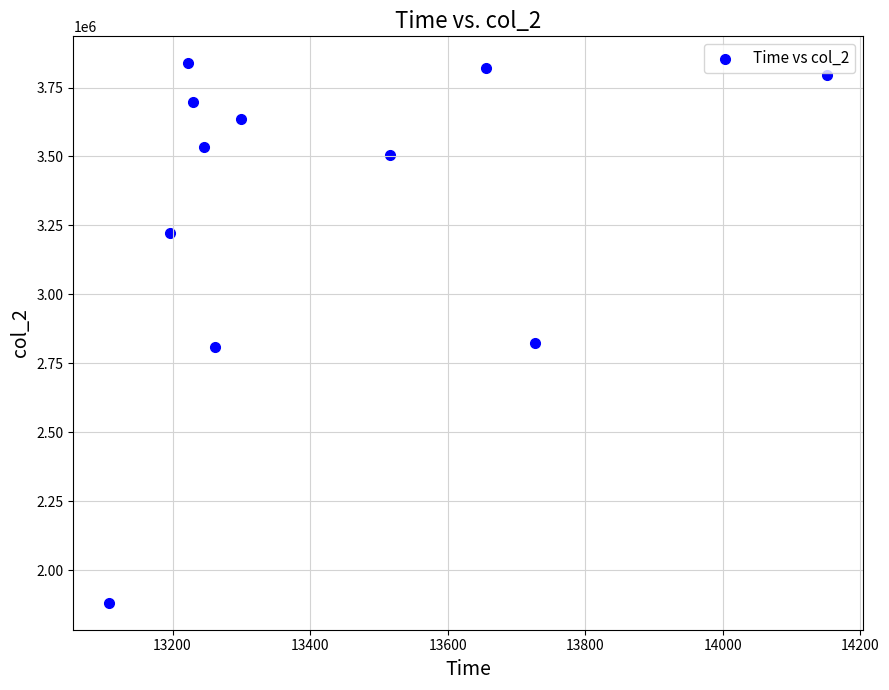

What is the average Y value?

3323931.9